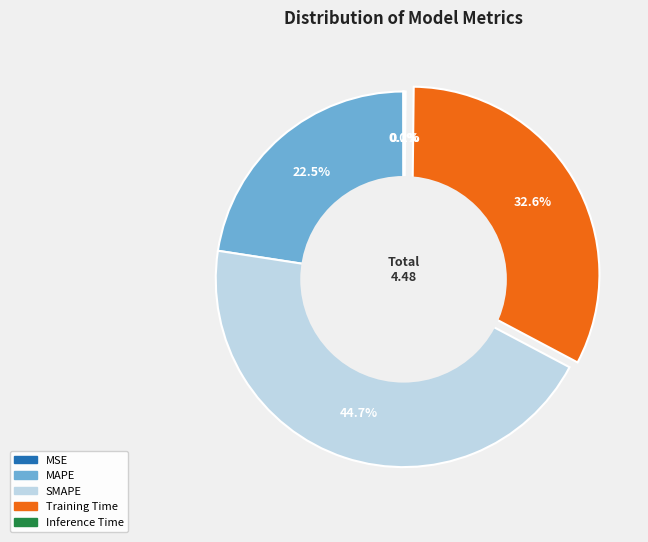

Is there any slice that represents more than half of the pie?

No